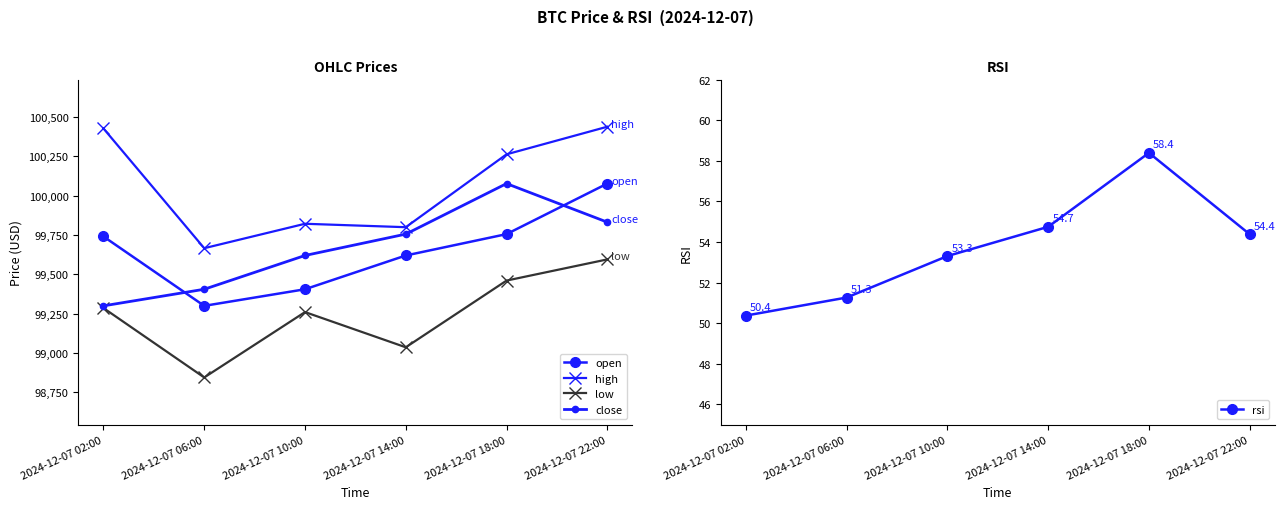

True or false: low has more than 2 interior local peaks.

False